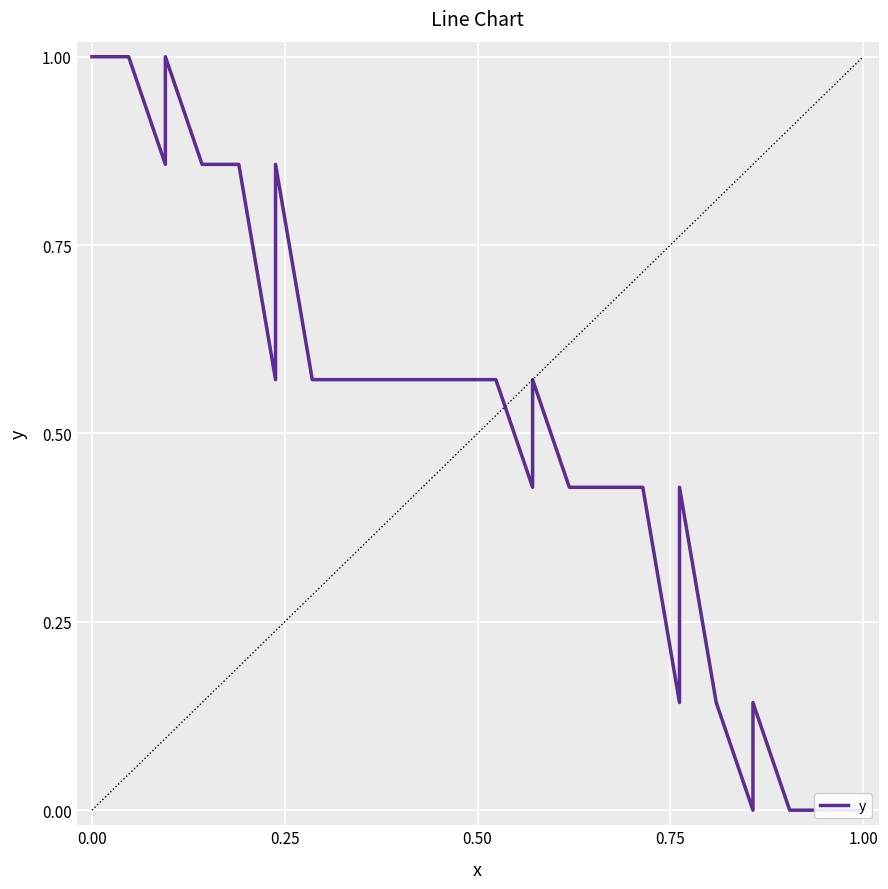

What is the change in value from 0.75 to 30?

-0.9